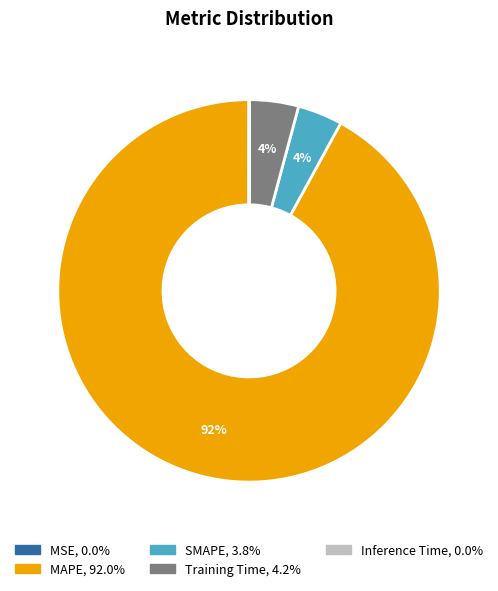

To the nearest percent, what percentage of the pie is MAPE?

92%